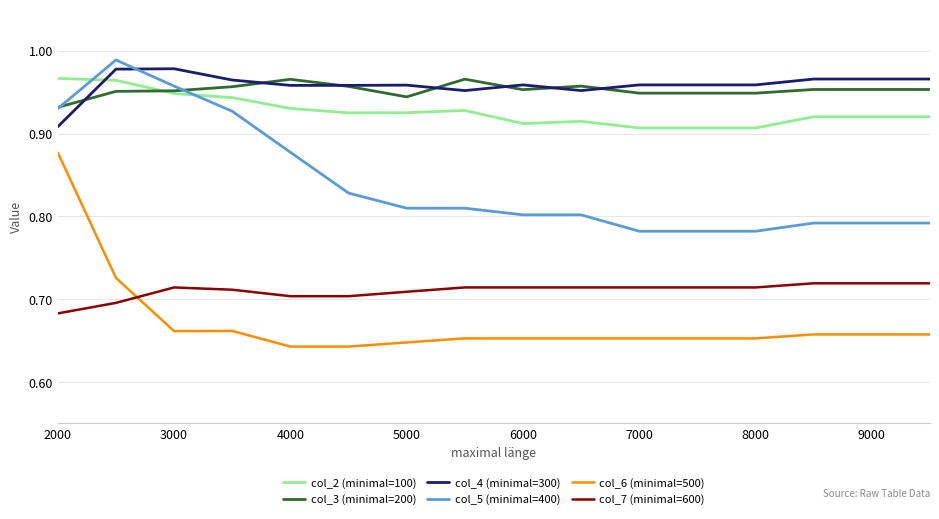

Which series has the widest spread of values?

col_6 (minimal=500)